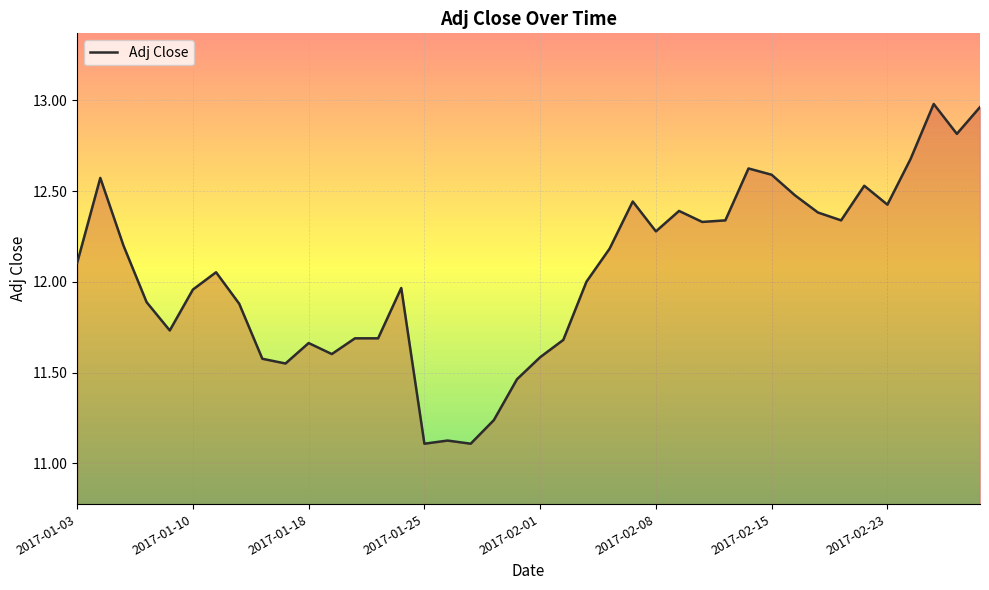

Is this an area chart (filled region under the line)?

Yes